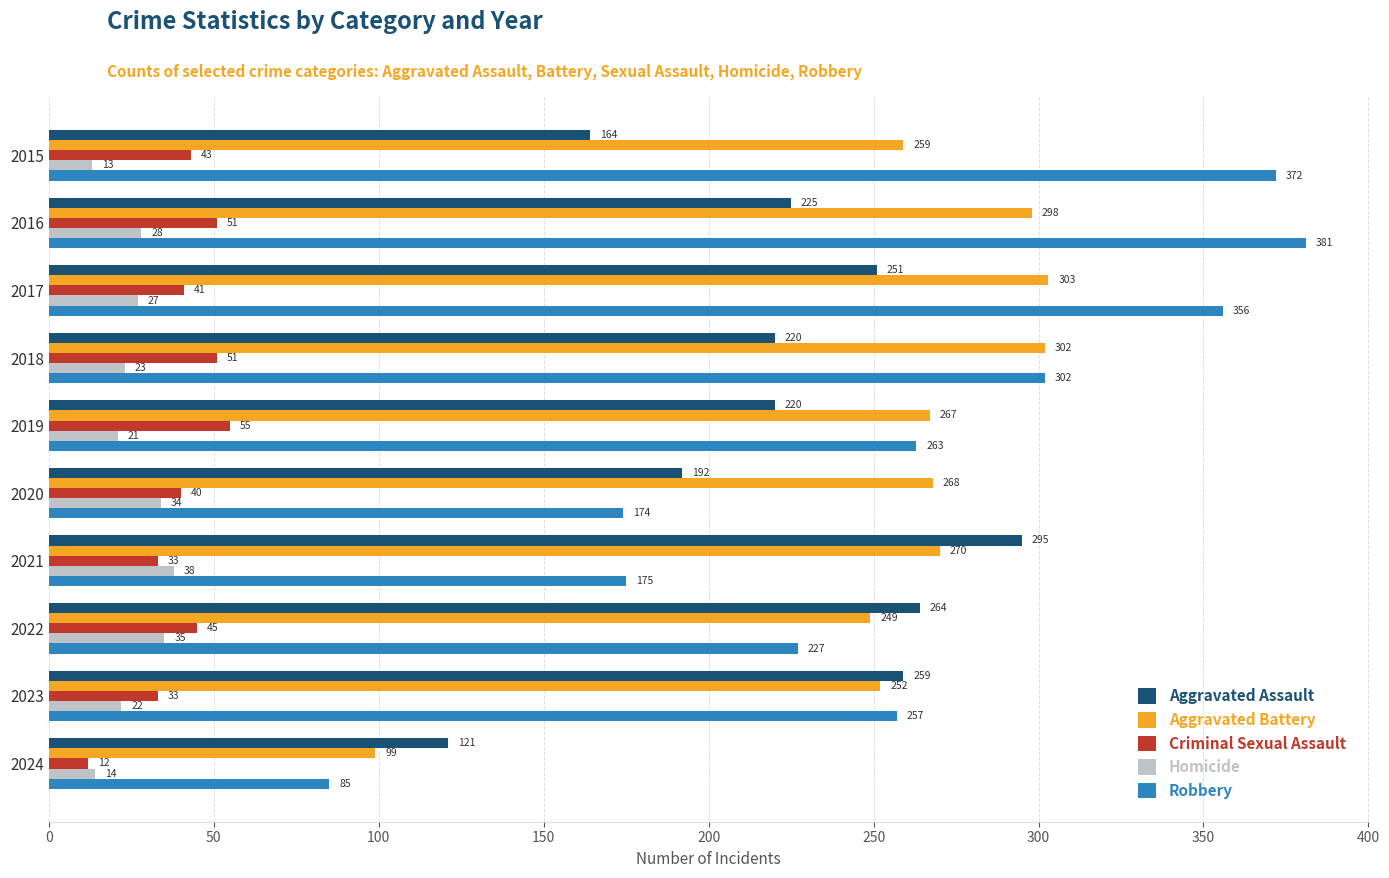

At which category is the sum across all series the highest?

2016